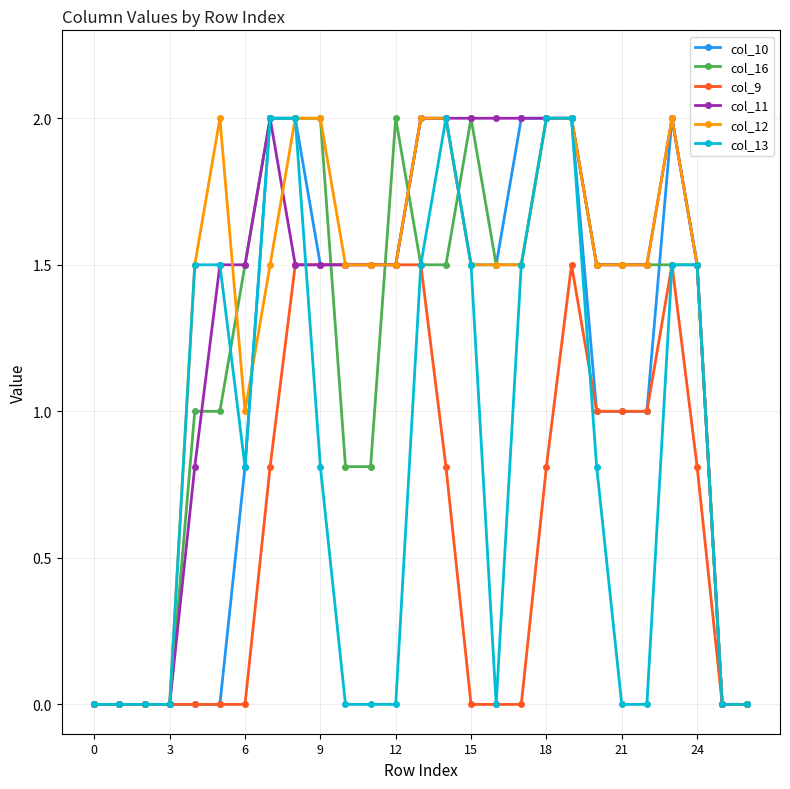

How many distinct data groups are displayed?

6